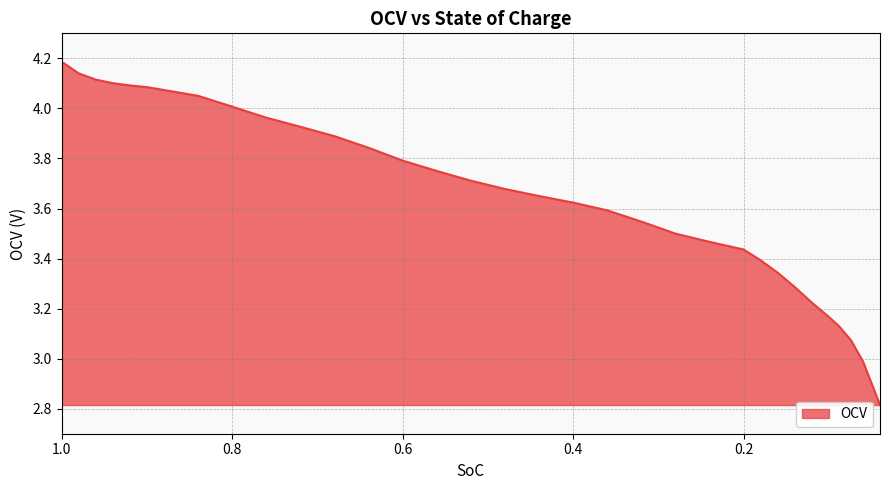

The chart shows a value of 3.1 at 0.074. True or false?

True